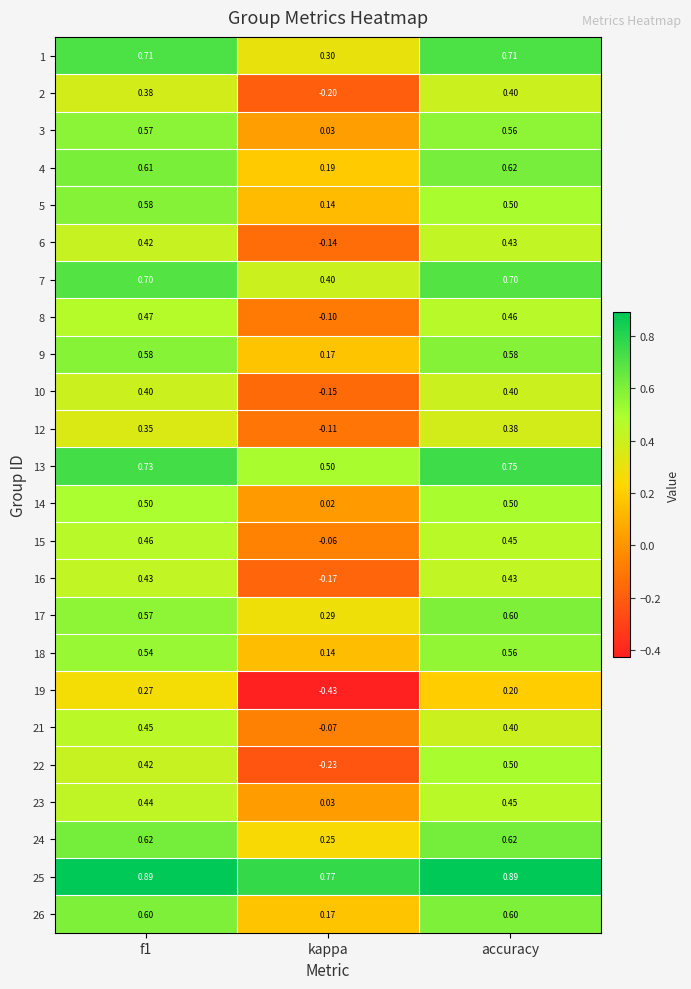

At which label is 25 closest to 0?

kappa